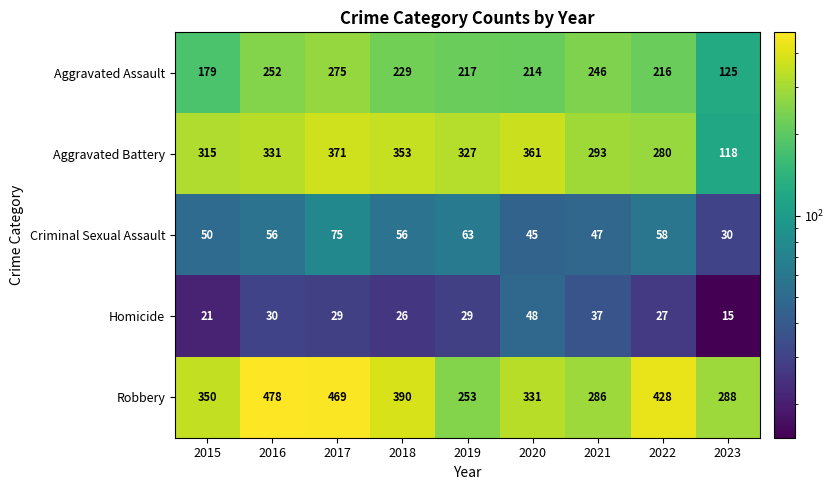

What is the total value across all series at 2022?

1009